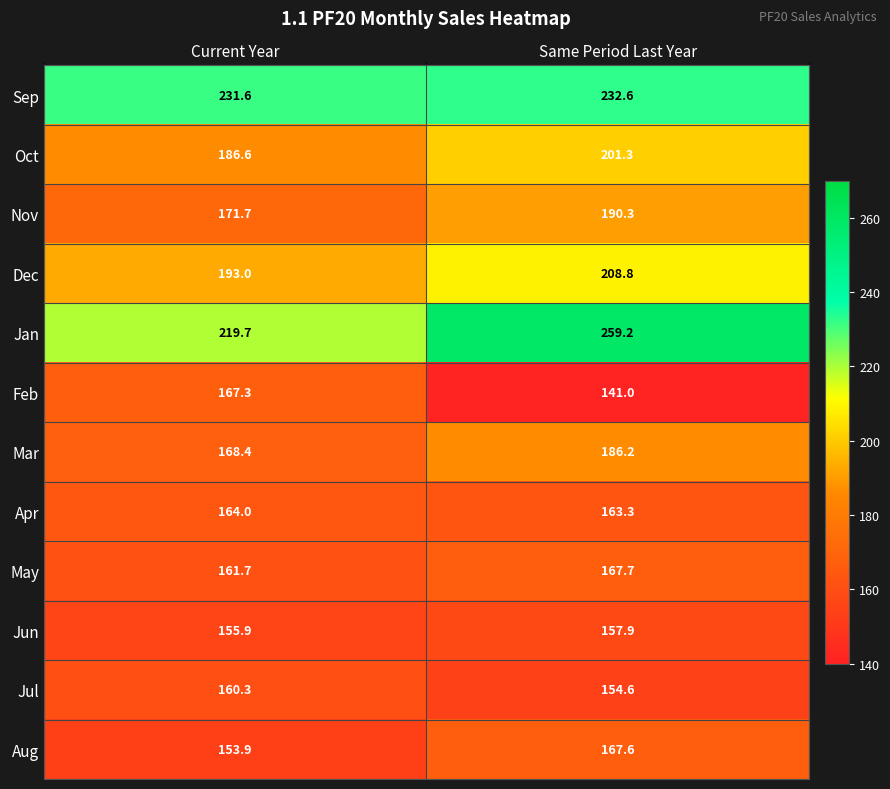

True or false: Oct has a value of 105.3 at Current Year.

False